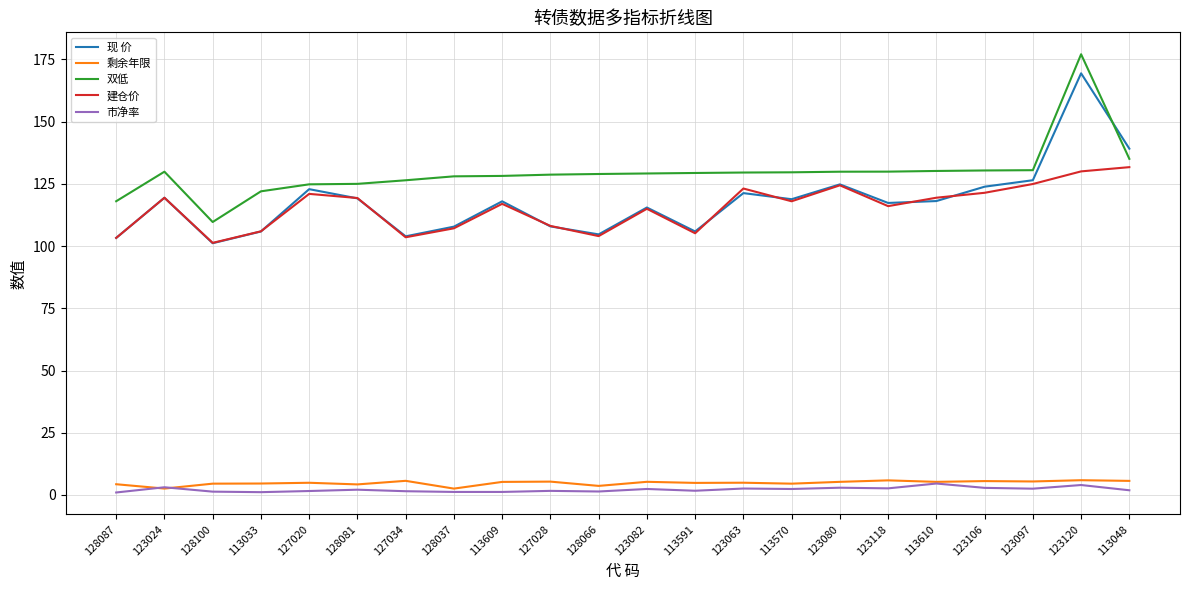

Where does the 市净率 series first go above 2?

123024